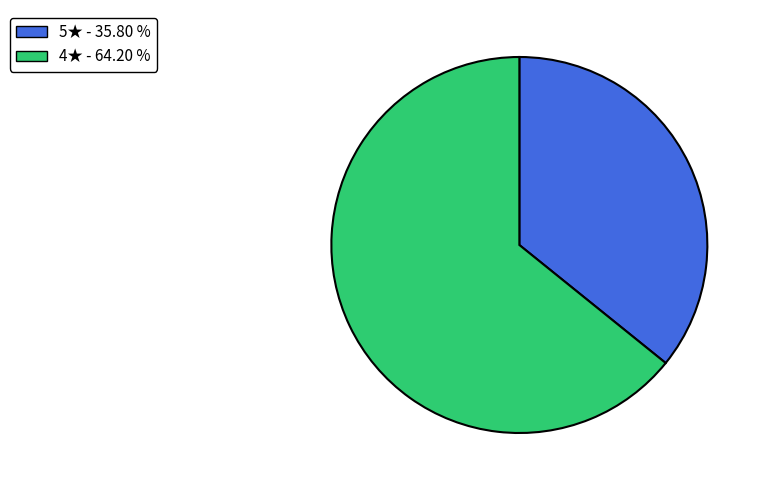

Is there any slice that represents more than half of the pie?

Yes